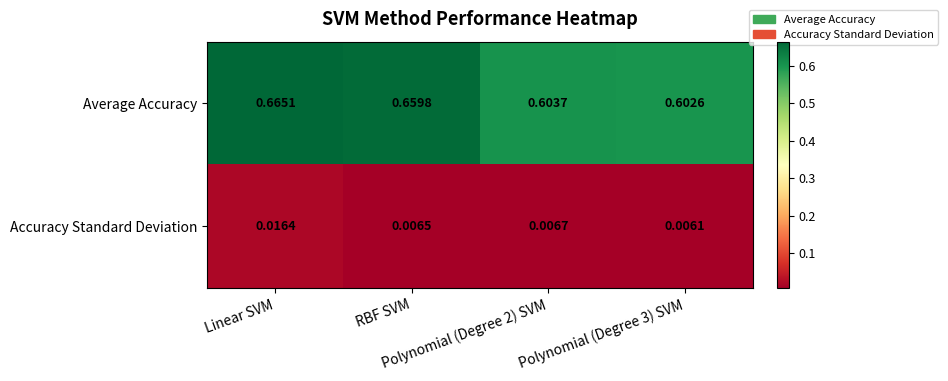

How many distinct data groups are displayed?

2